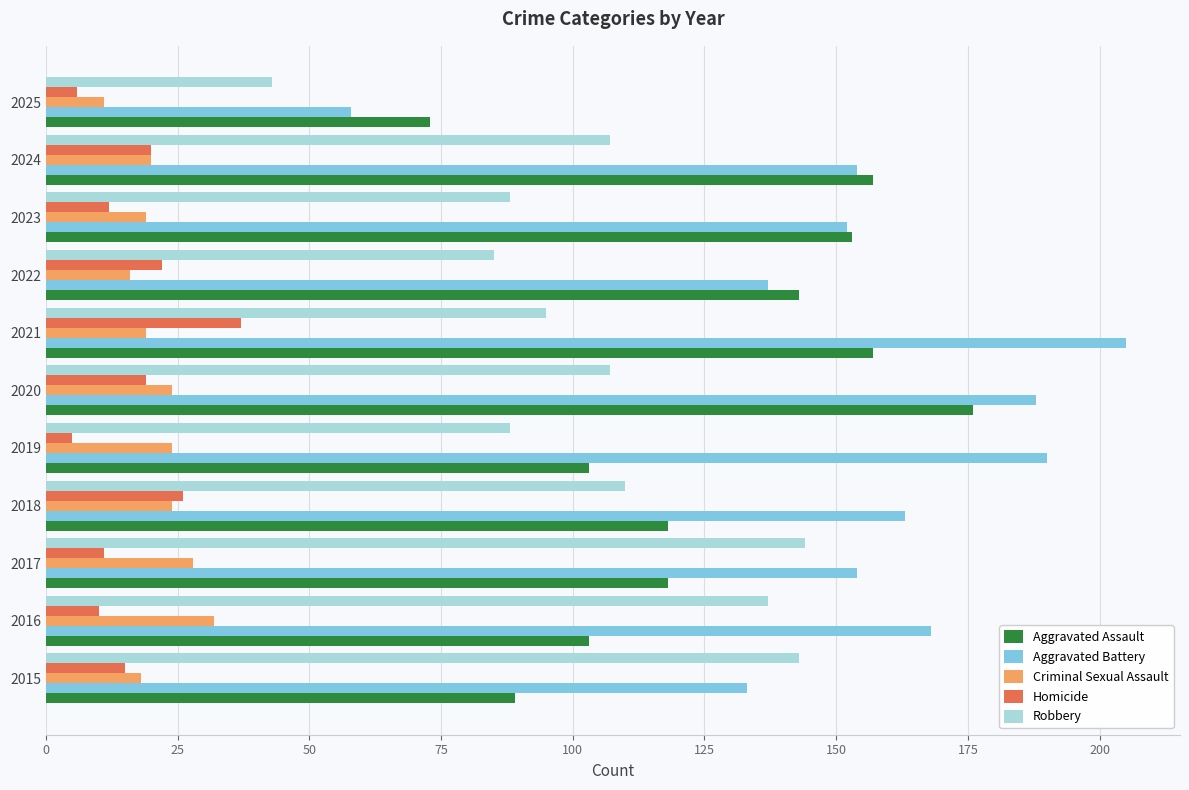

The Aggravated Assault series shows 51 at 2017. True or false?

False